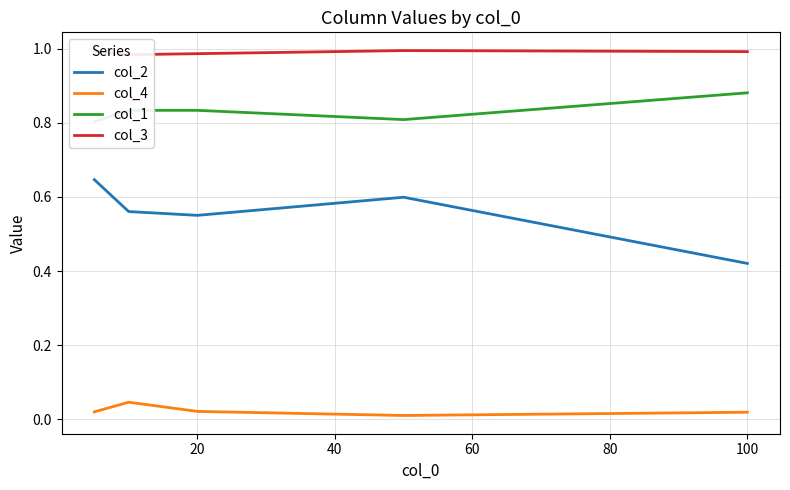

How many lines are shown in the chart?

4